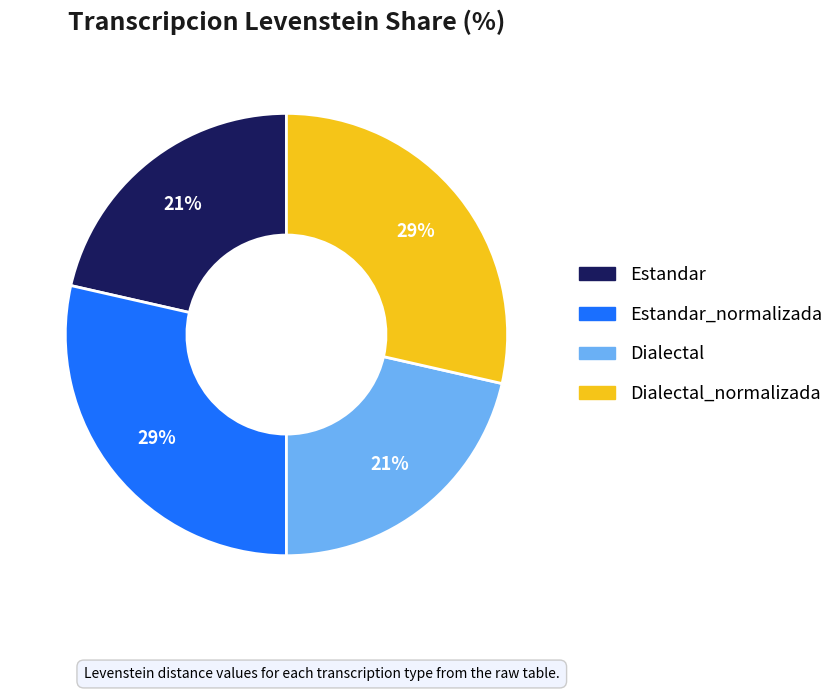

Is there a majority slice in this chart?

No